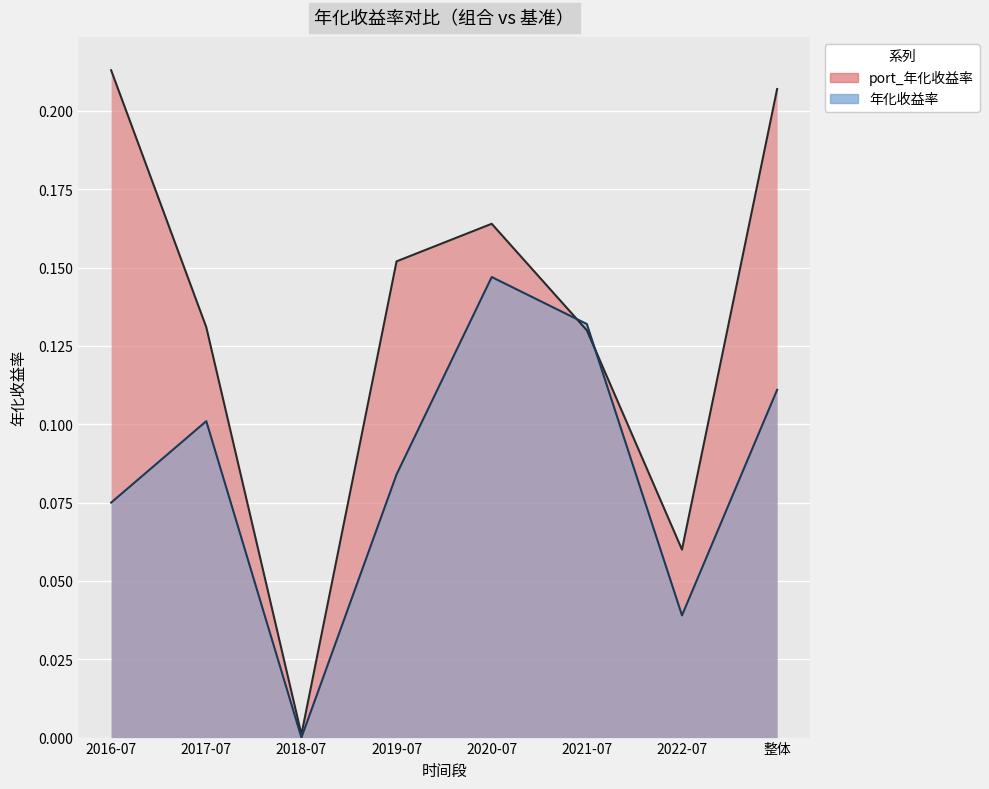

How many lines are shown in the chart?

2